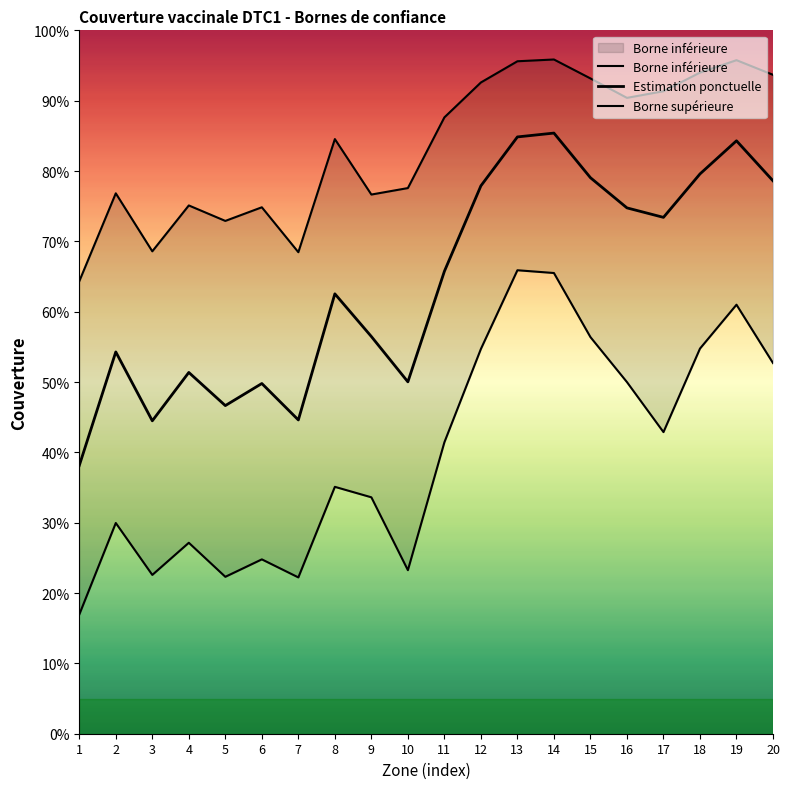

True or false: Estimation ponctuelle and Borne inférieure intersect in this chart.

False